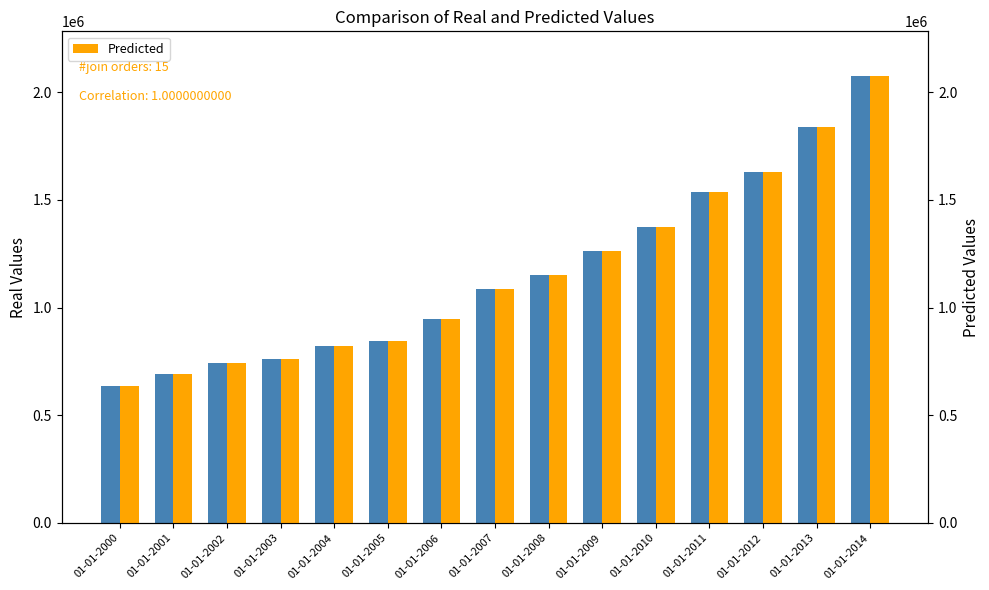

How many data points in Predicted are less than 1088459?

7